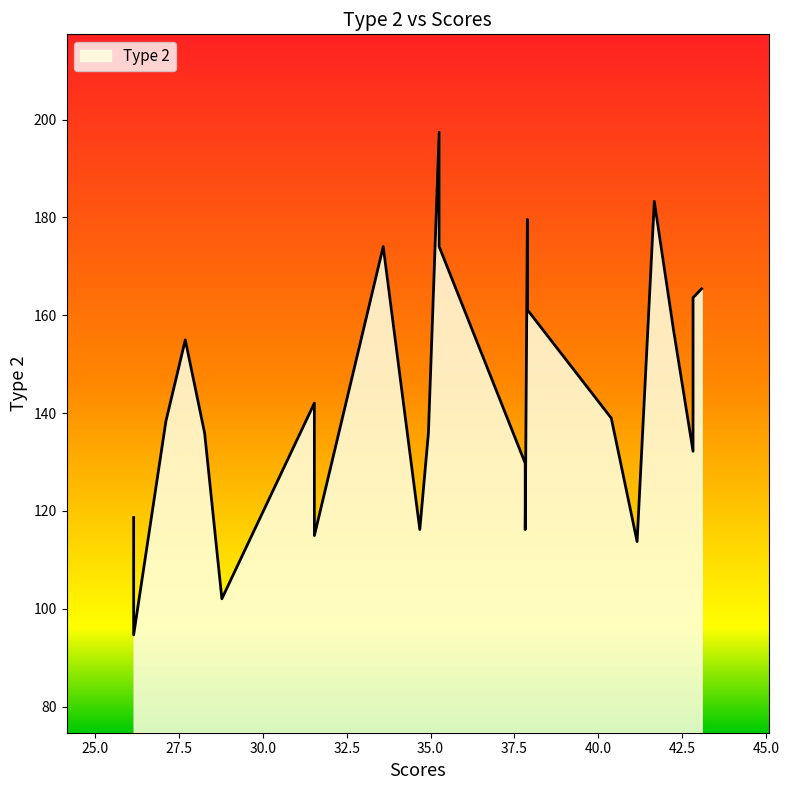

The value at 26.1538 is 94.7. True or false?

True